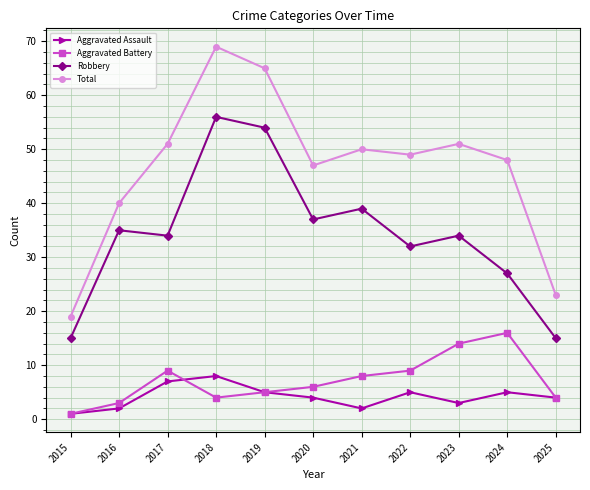

Reading left to right, what are all the values shown in this chart?

Aggravated Assault: 2015=1	2016=2	2017=7	2018=8	2019=5	2020=4	2021=2	2022=5	2023=3	2024=5	2025=4
Aggravated Battery: 2015=1	2016=3	2017=9	2018=4	2019=5	2020=6	2021=8	2022=9	2023=14	2024=16	2025=4
Robbery: 2015=15	2016=35	2017=34	2018=56	2019=54	2020=37	2021=39	2022=32	2023=34	2024=27	2025=15
Total: 2015=19	2016=40	2017=51	2018=69	2019=65	2020=47	2021=50	2022=49	2023=51	2024=48	2025=23